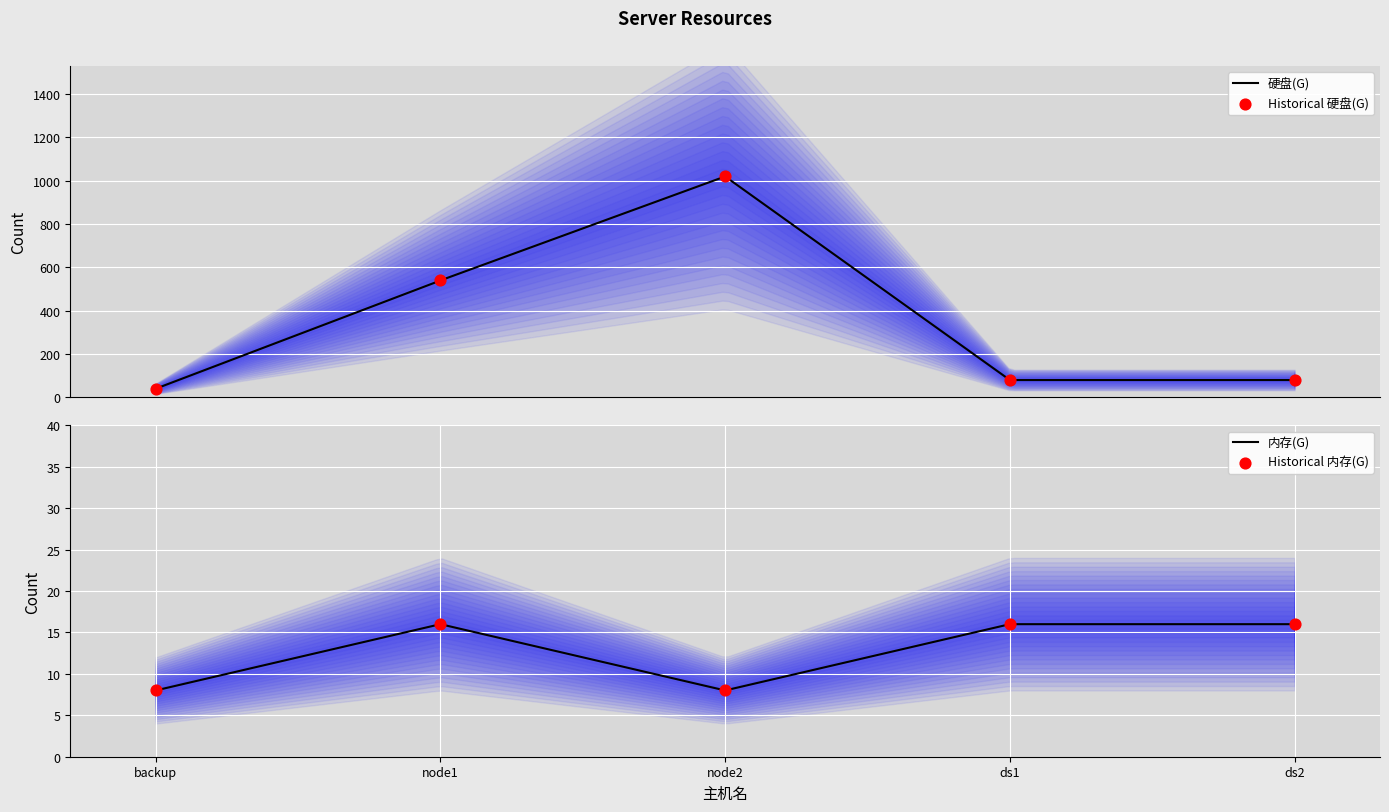

Is the value of 内存(G) at backup greater than the value of 硬盘(G) at ds2?

No